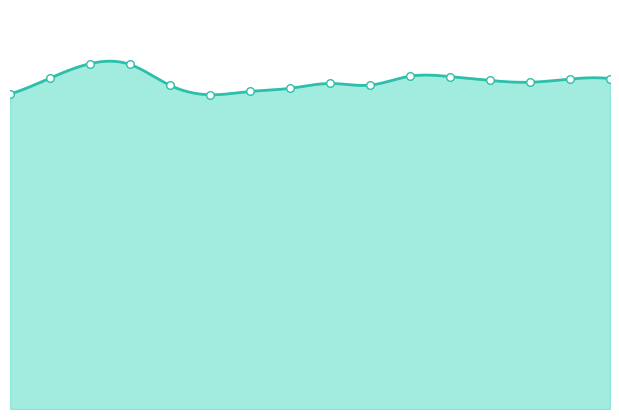

Between 2028 and 2023, which is larger?

2028